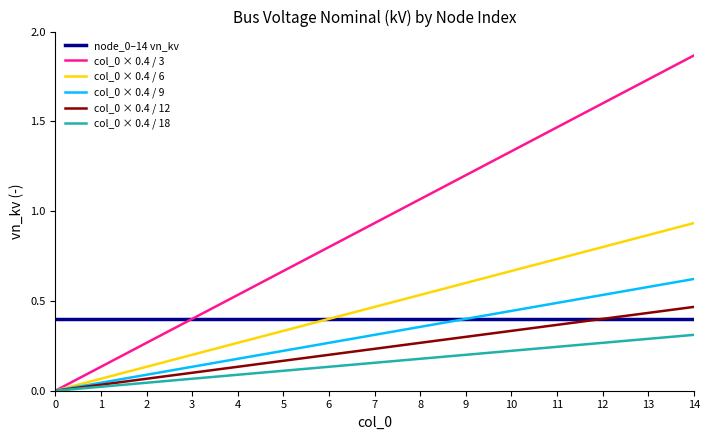

Which category has the highest value across all series?

14